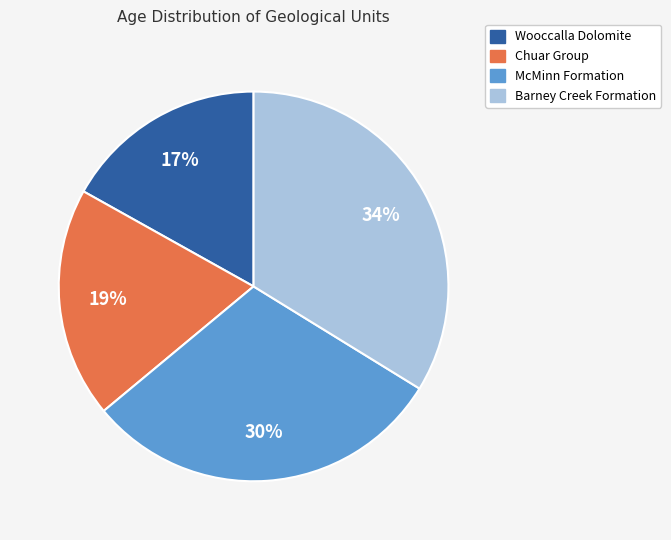

To the nearest percent, what is the average slice percentage?

25%